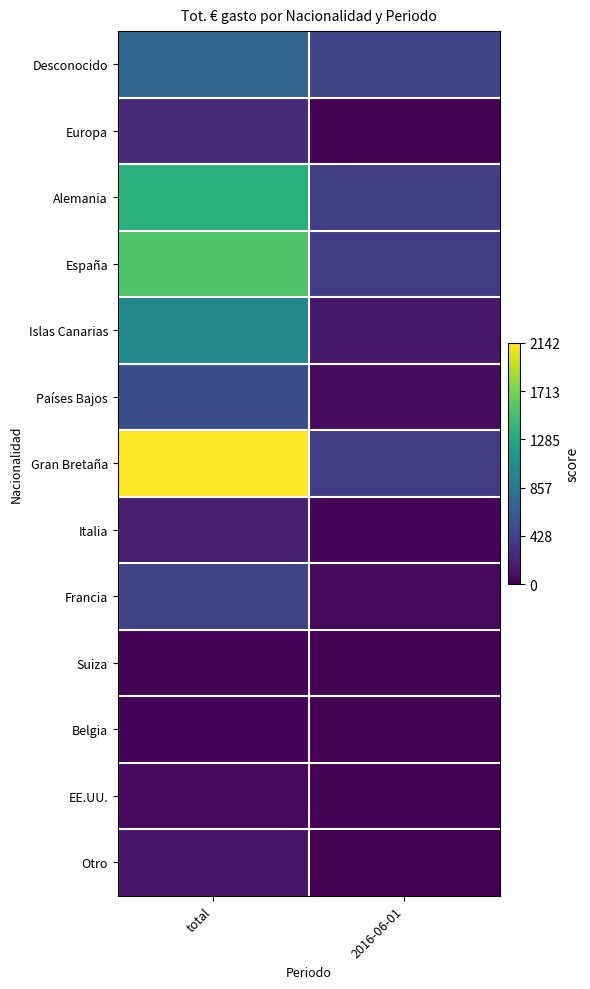

Rank the series at 2016-06-01 from highest to lowest value.

Desconocido, Alemania, Gran Bretaña, España, Islas Canarias, Países Bajos, Francia, Italia, Europa, Suiza, Belgia, EE.UU., Otro